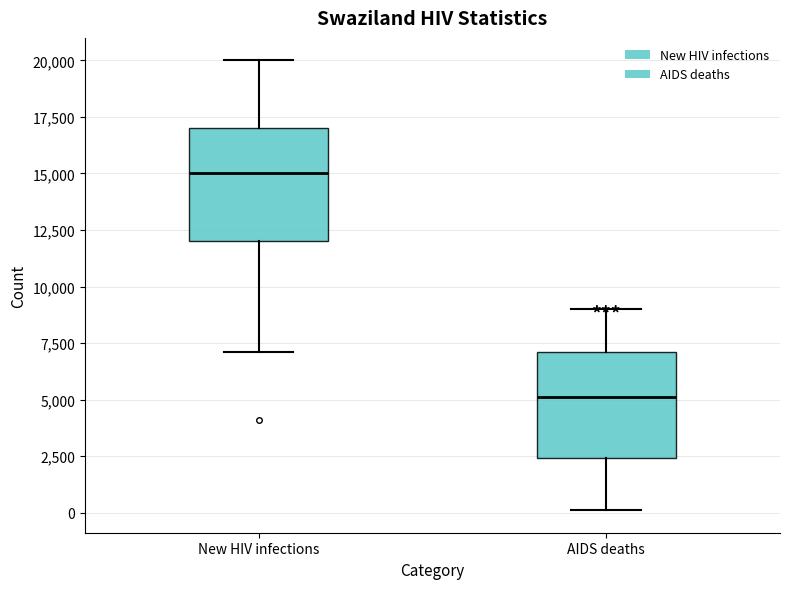

Reading left to right, transcribe this box plot: for each box, give where its median line is, the range the box spans, and where its two whiskers end, as read against the y-axis. The values are not printed on the chart, so give them approximately, as read against the axis.

New HIV infections: median 15000, box 12000 to 17000, whiskers 7000 to 20000
AIDS deaths: median 5000, box 2500 to 7000, whiskers 0 to 9000